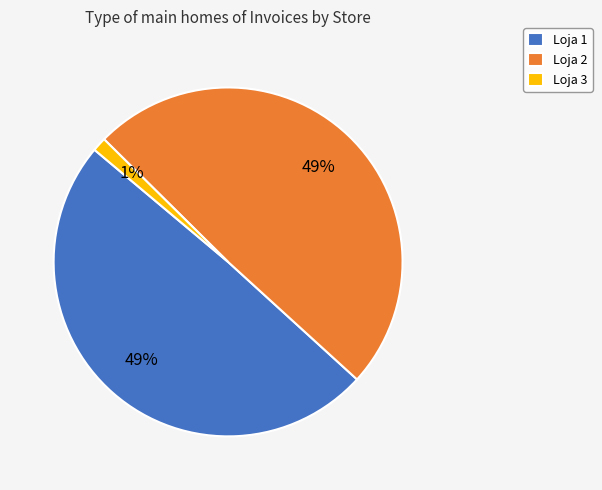

How many segments does this pie chart have?

3